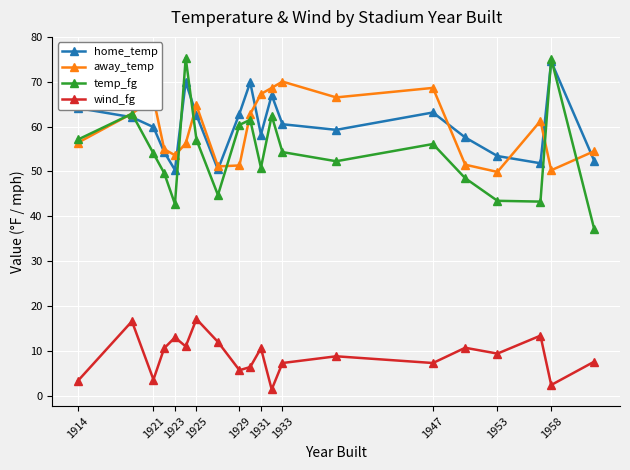

What is the value of the home_temp point at the 12th from the left?

67.0